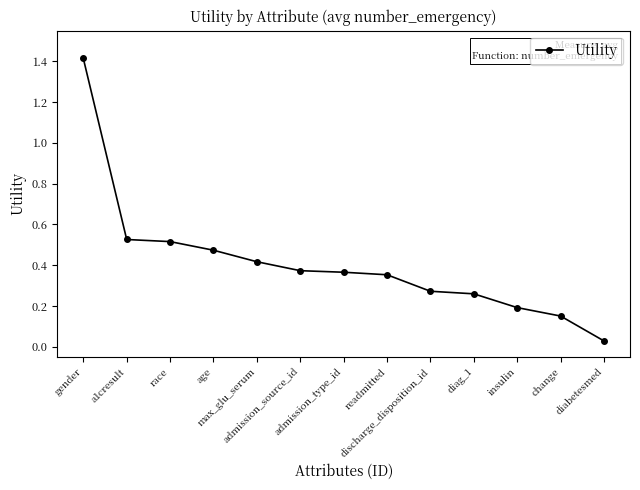

How many lines are shown in the chart?

1